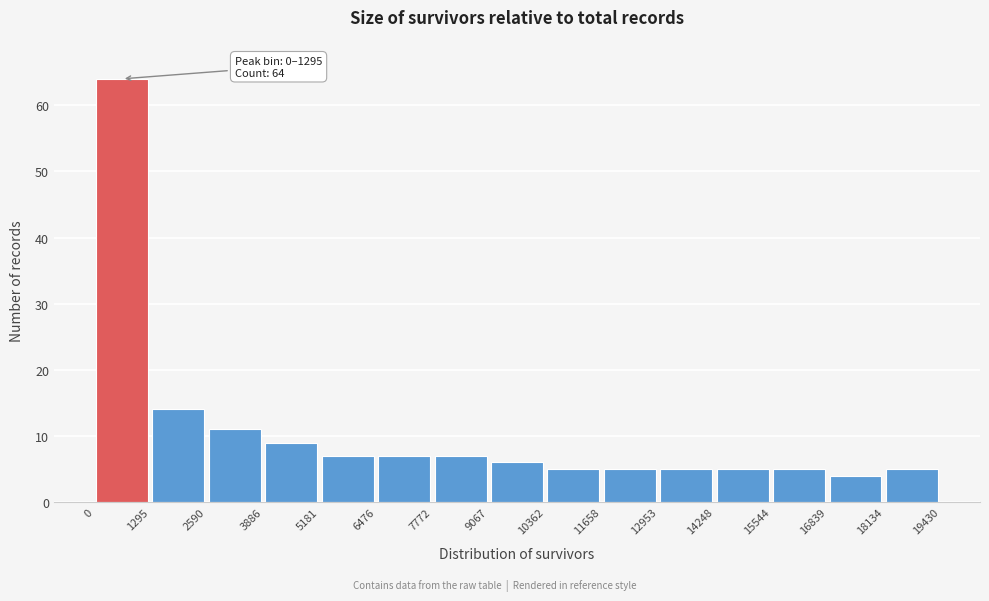

Over which range of the x-axis is the bar tallest?

0 to 1295